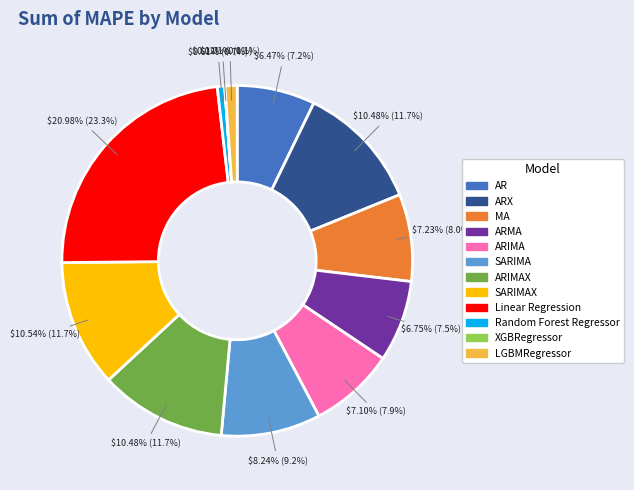

True or false: ARMA accounts for 8% of the total.

True